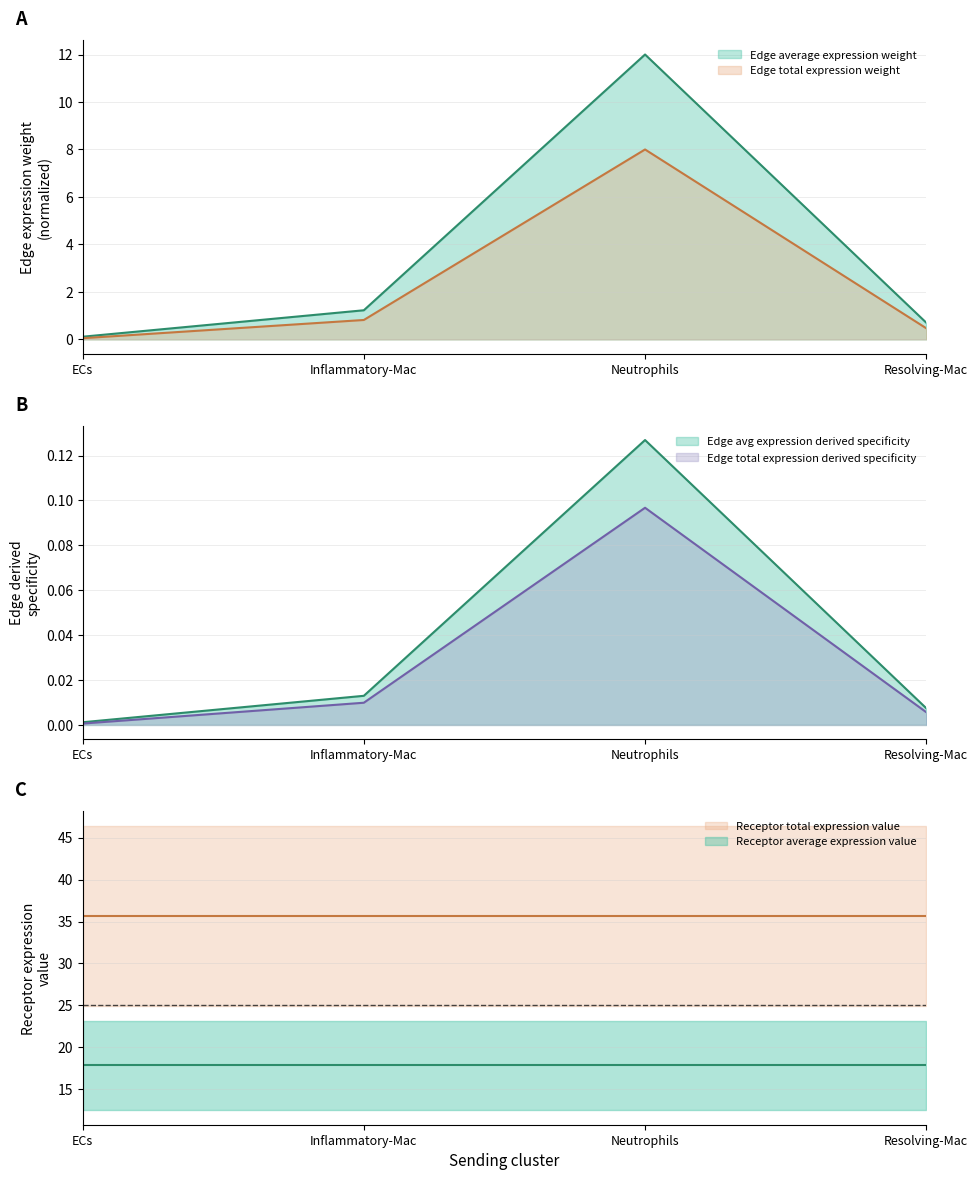

True or false: Edge total expression weight and Edge average expression weight cross at least once.

False